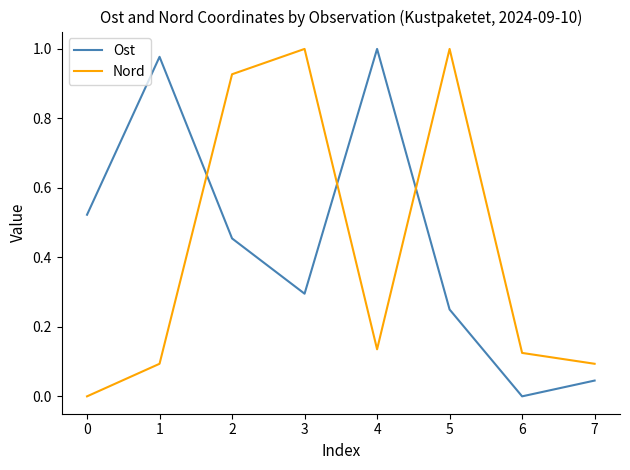

True or false: Ost has more than 1 points higher than both neighbors.

True